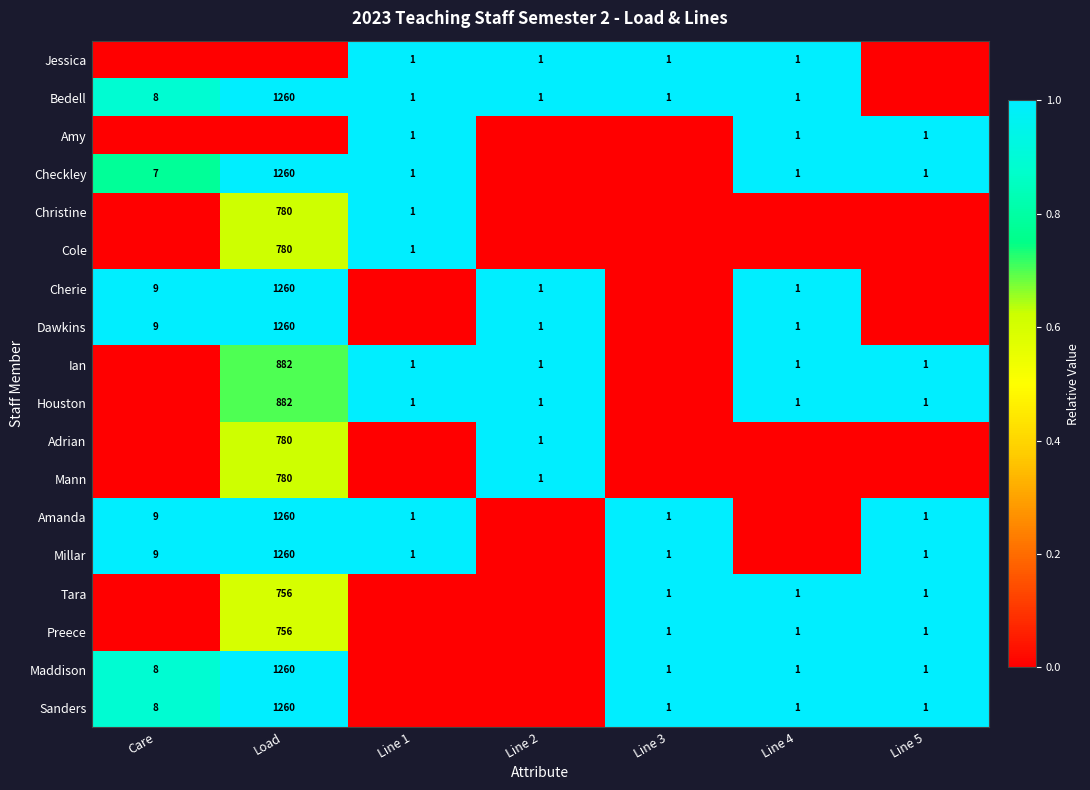

The Tara series shows 1 at Line 4. True or false?

True